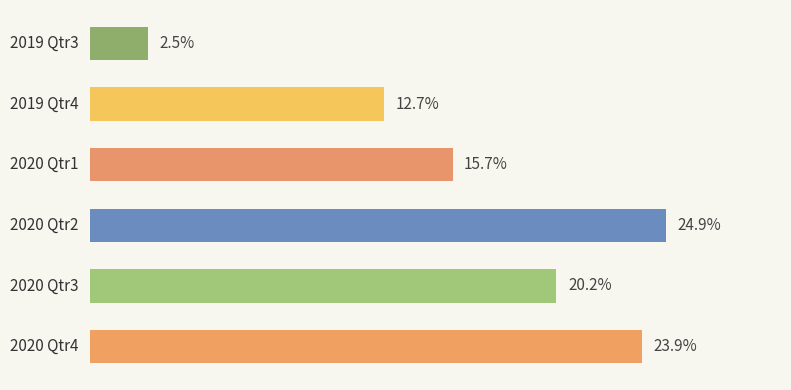

Does the chart contain any negative values?

No